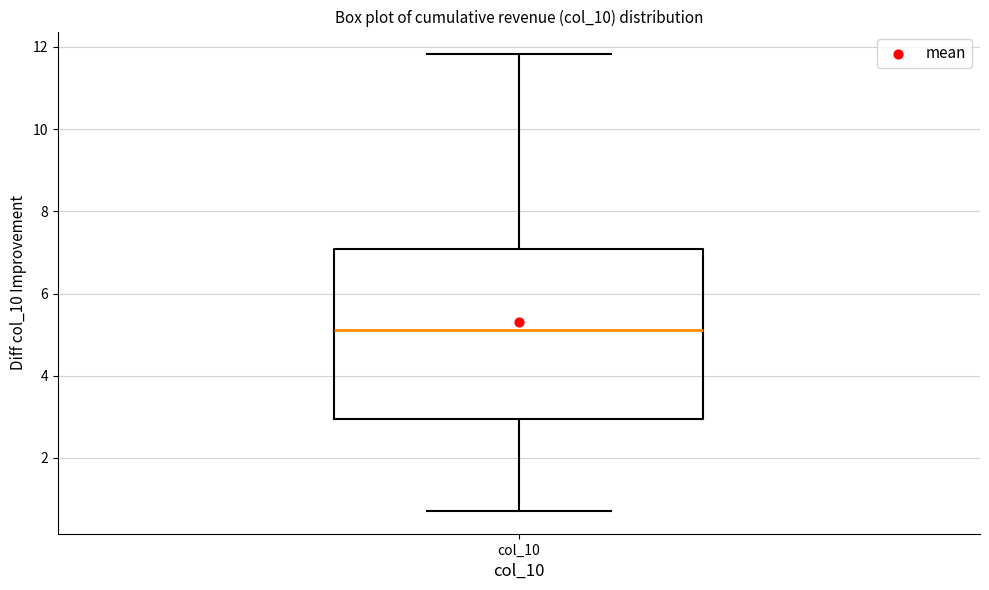

Where does the median line of the box for col_10 sit on the y-axis? The values are not printed on the chart, so give them approximately, as read against the axis.

5.2